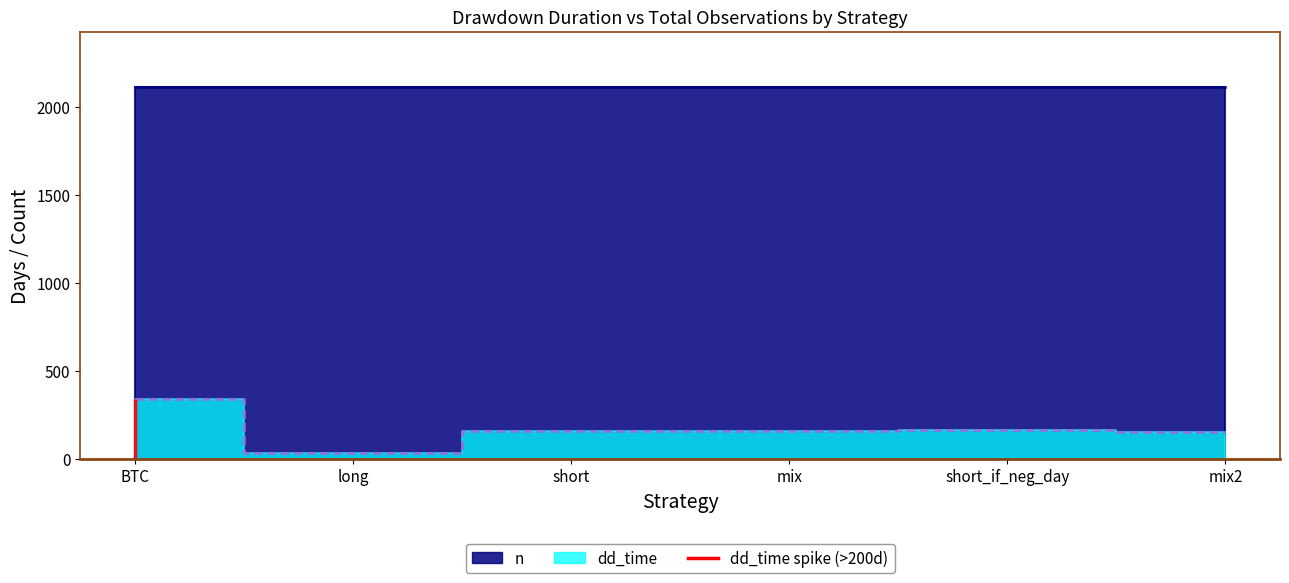

How many values are below 161?

2